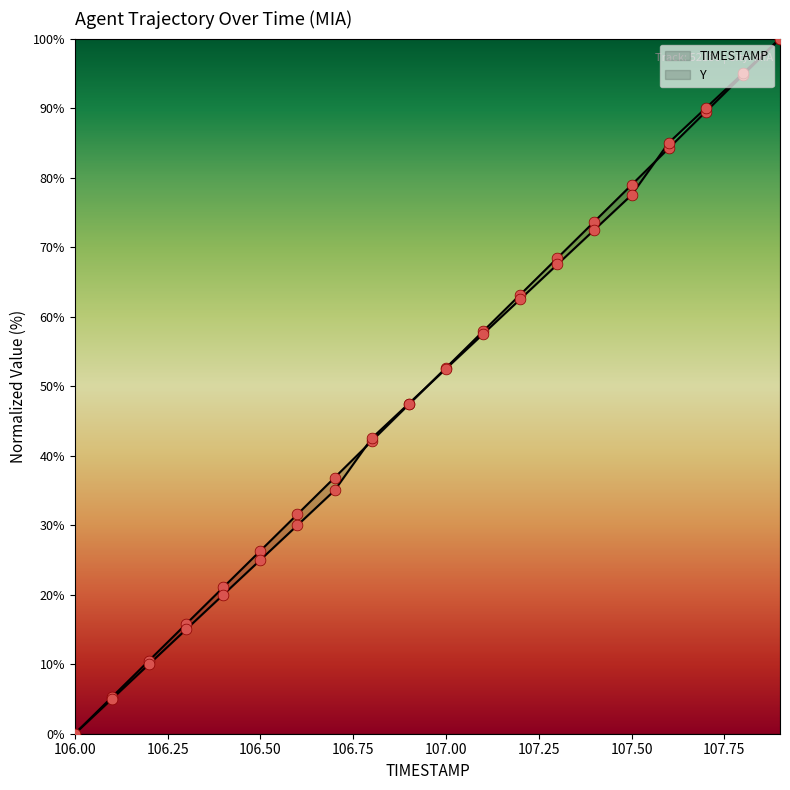

What are all the series names shown in the legend?

TIMESTAMP, Y